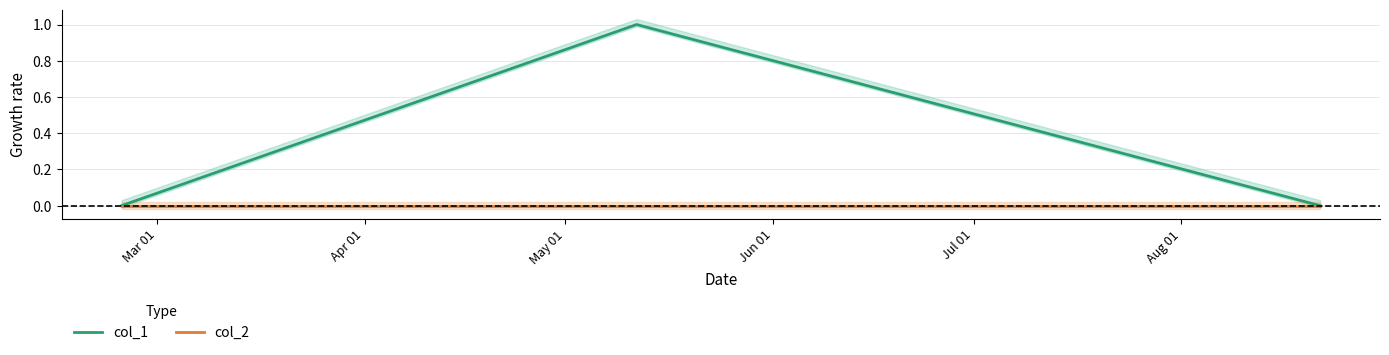

Is it true that col_1 equals -1 at May 01?

False